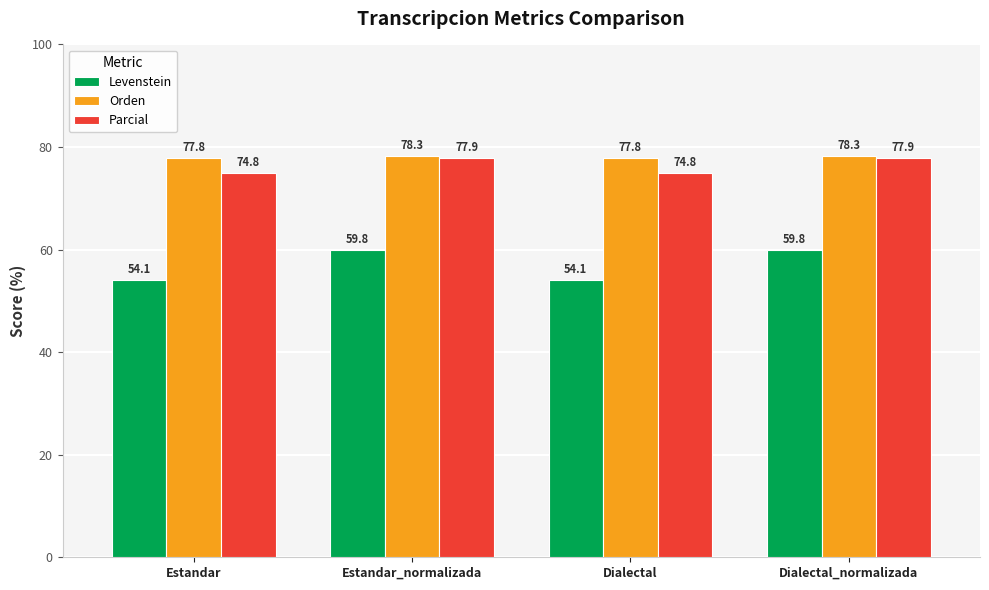

Reading left to right, what are all the values shown in this chart?

Levenstein: 54.1	59.8	54.1	59.8
Orden: 77.8	78.3	77.8	78.3
Parcial: 74.8	77.9	74.8	77.9